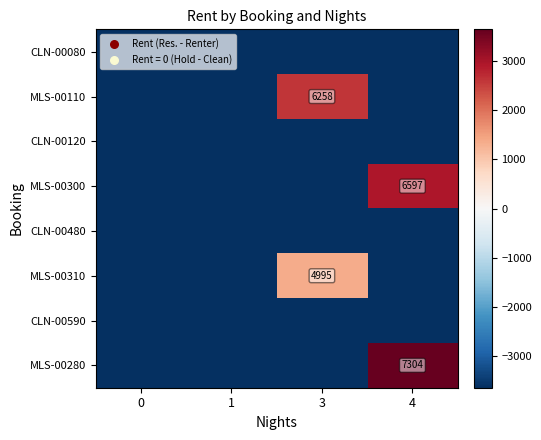

At how many categories does at least one series exceed -1958?

2